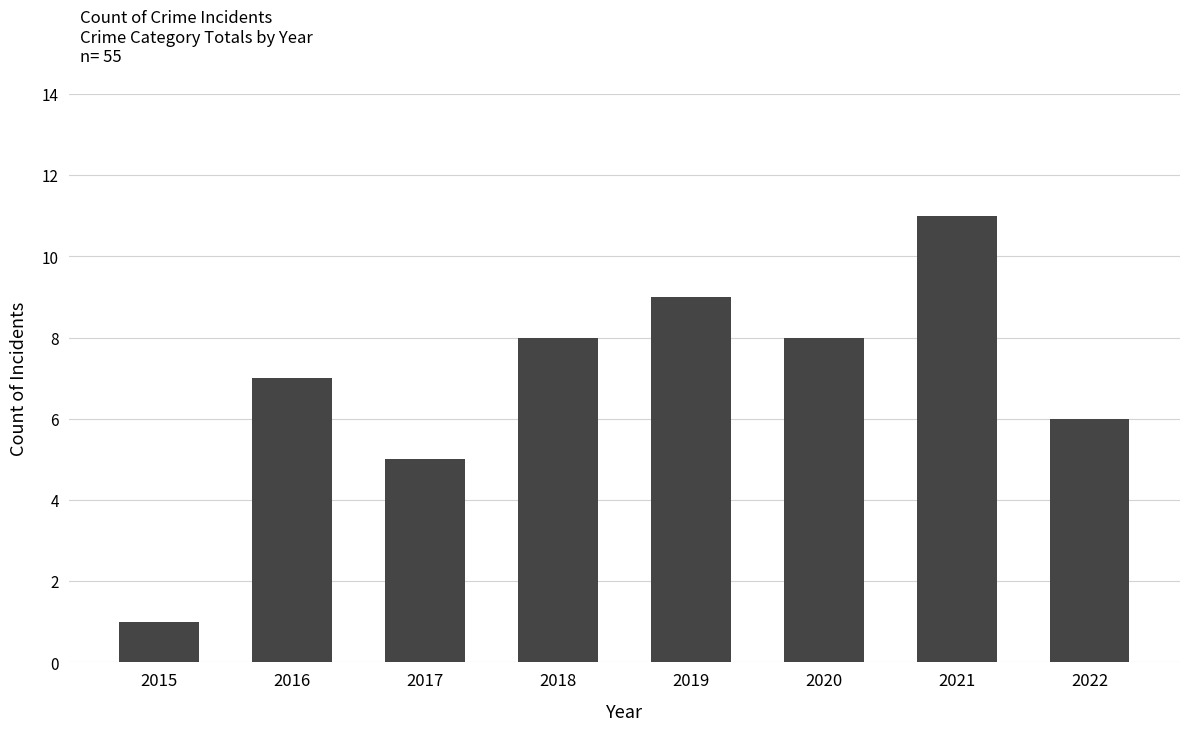

Which has a higher value, 2019 or 2021?

2021